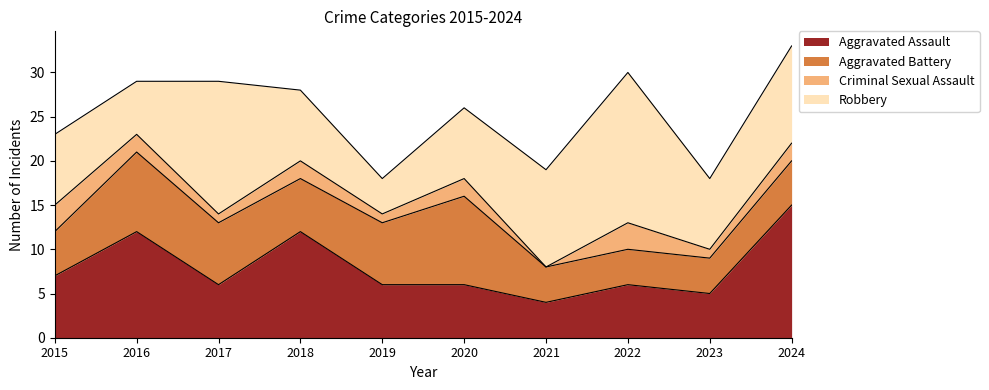

Reading right to left, transcribe all the data shown in this chart.

Aggravated Assault: 2024=15	2023=5	2022=6	2021=4	2020=6	2019=6	2018=12	2017=6	2016=12	2015=7
Aggravated Battery: 2024=5	2023=4	2022=4	2021=4	2020=10	2019=7	2018=6	2017=7	2016=9	2015=5
Criminal Sexual Assault: 2024=2	2023=1	2022=3	2021=0	2020=2	2019=1	2018=2	2017=1	2016=2	2015=3
Robbery: 2024=11	2023=8	2022=17	2021=11	2020=8	2019=4	2018=8	2017=15	2016=6	2015=8